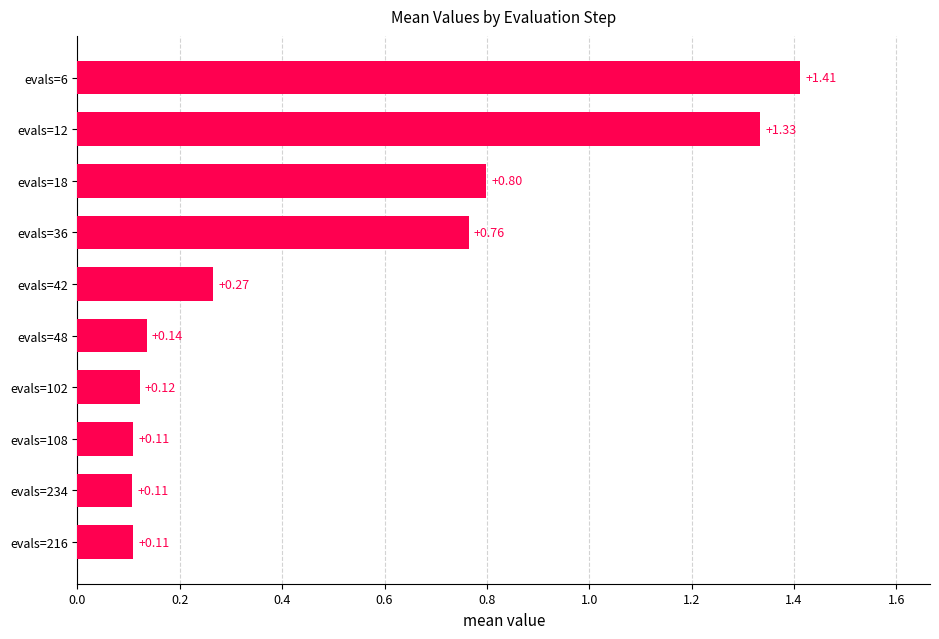

What is the change in value from evals=42 to evals=18?

+0.5